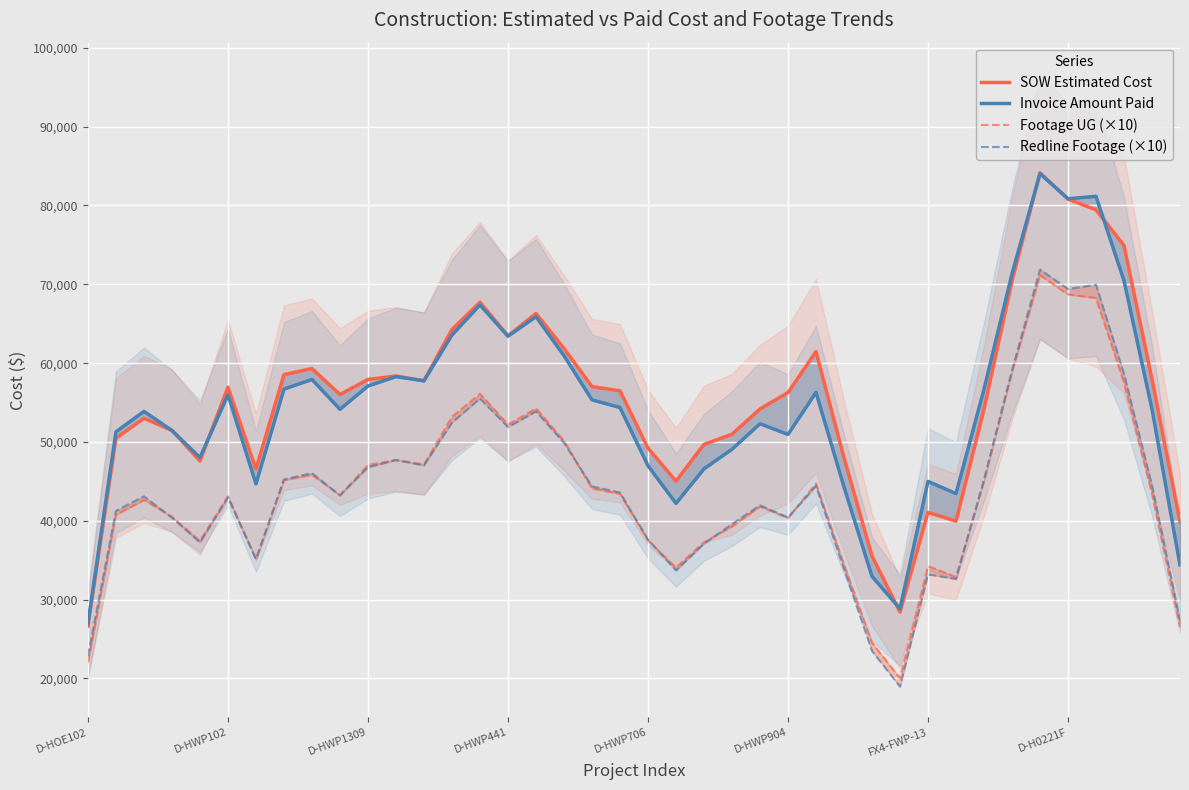

What is the lowest value of the SOW Estimated Cost series?

26647.9